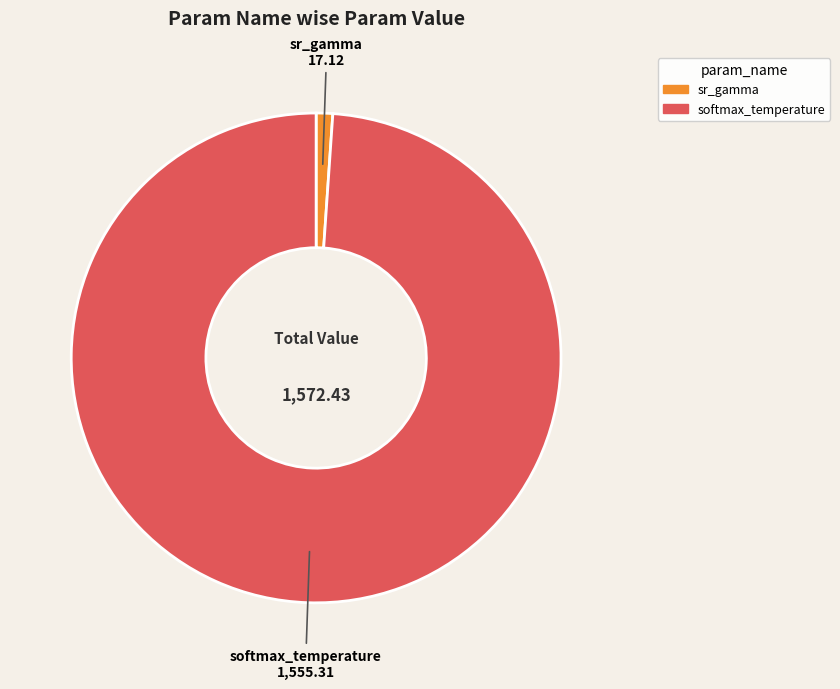

Rank the categories by value from lowest to highest.

sr_gamma, softmax_temperature